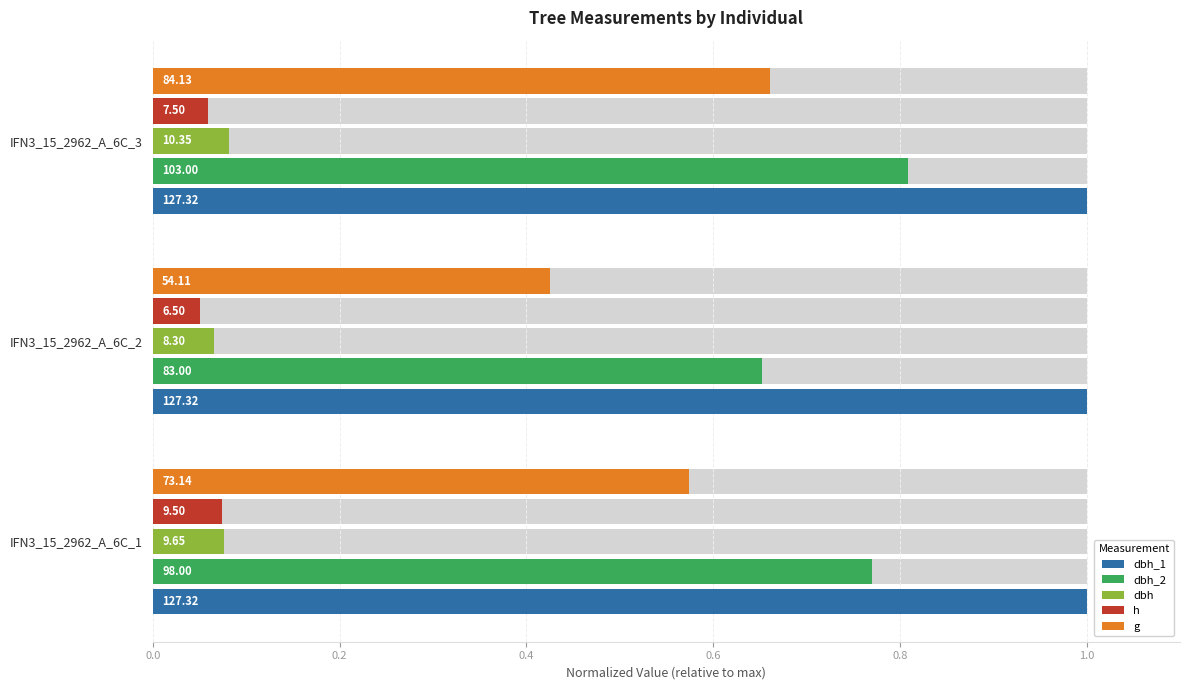

What is the average value of the h series?

0.1